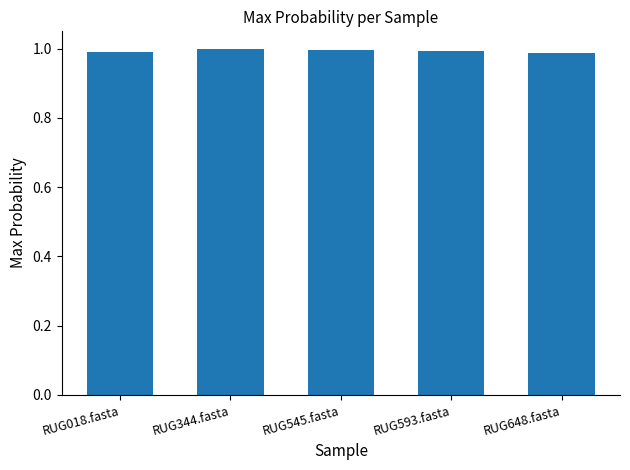

What is the label of the 4th bar from the right?

RUG344.fasta